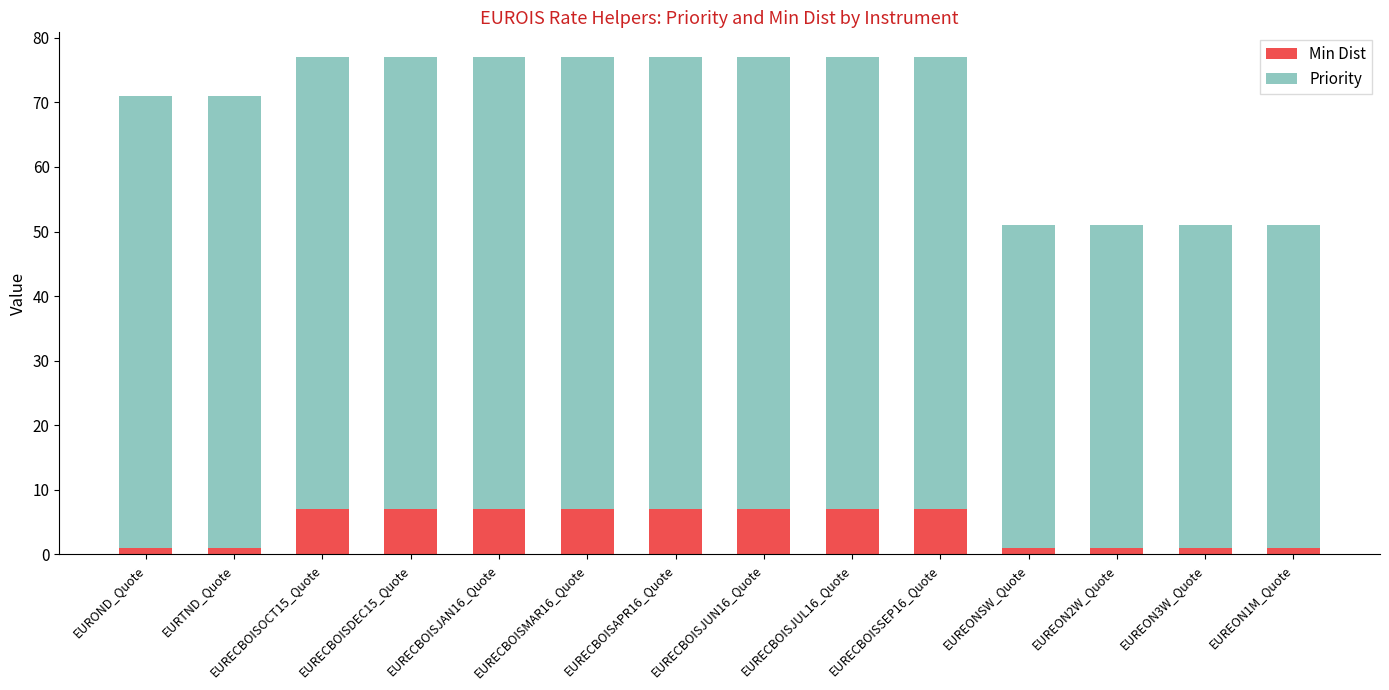

What is the highest value of the Min Dist series?

7